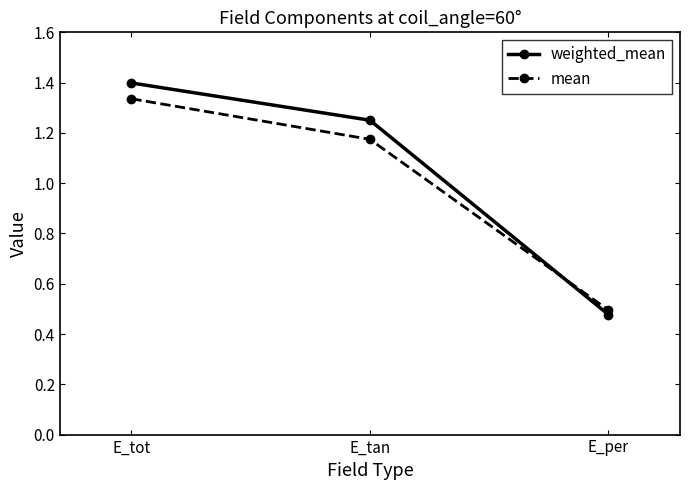

What is the label of the 3rd point from the left?

E_per